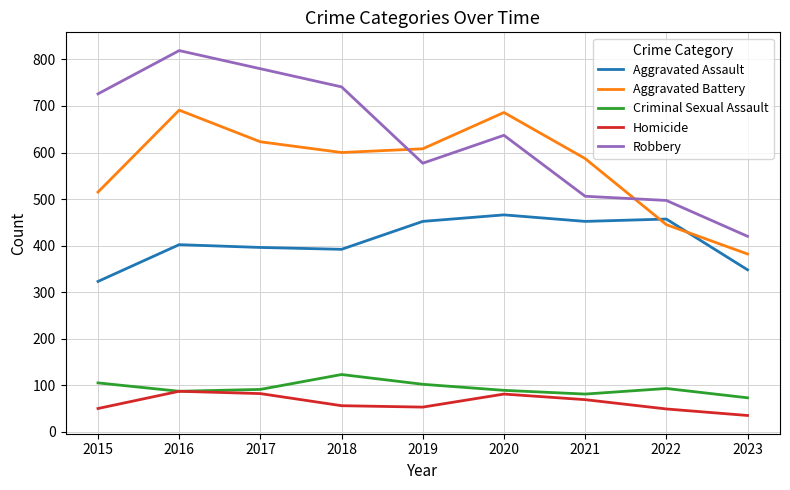

Which series changed the most between 2015 and 2017?

Aggravated Battery